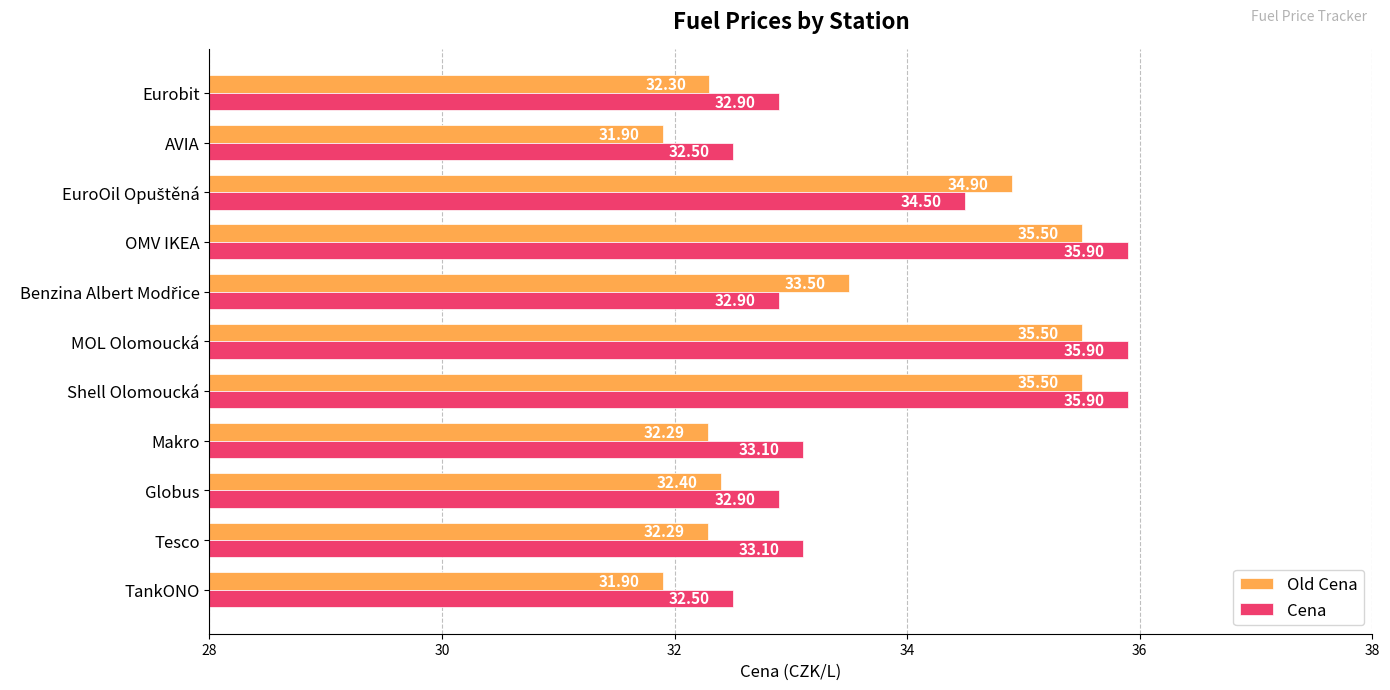

At how many categories does at least one series exceed 33?

7